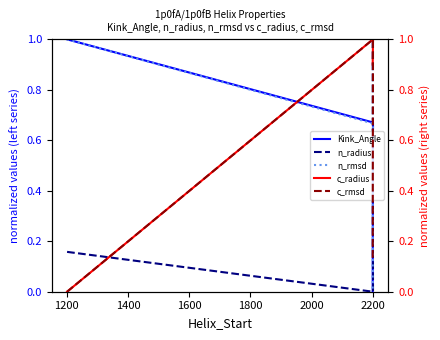

Where do n_radius and c_rmsd first cross each other?

1200 and 1400